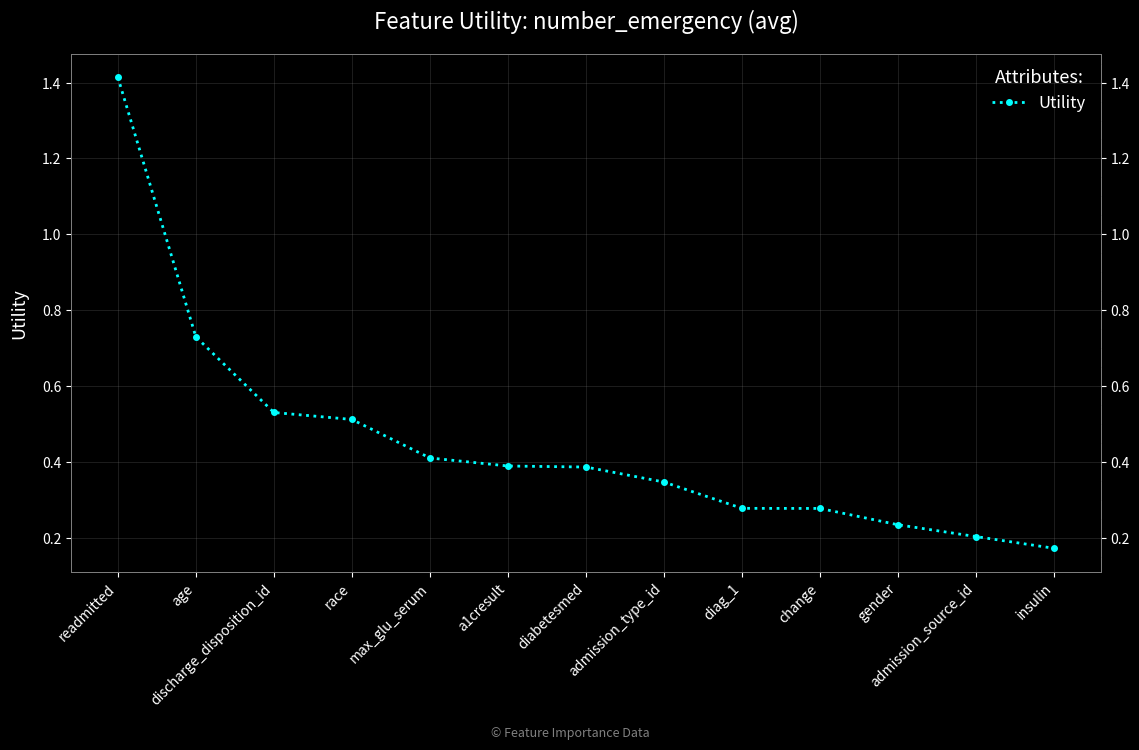

Reading left to right, list all the values displayed in this chart.

readmitted=1.4	age=0.7	discharge_disposition_id=0.5	race=0.5	max_glu_serum=0.4	a1cresult=0.4	diabetesmed=0.4	admission_type_id=0.3	diag_1=0.3	change=0.3	gender=0.2	admission_source_id=0.2	insulin=0.2